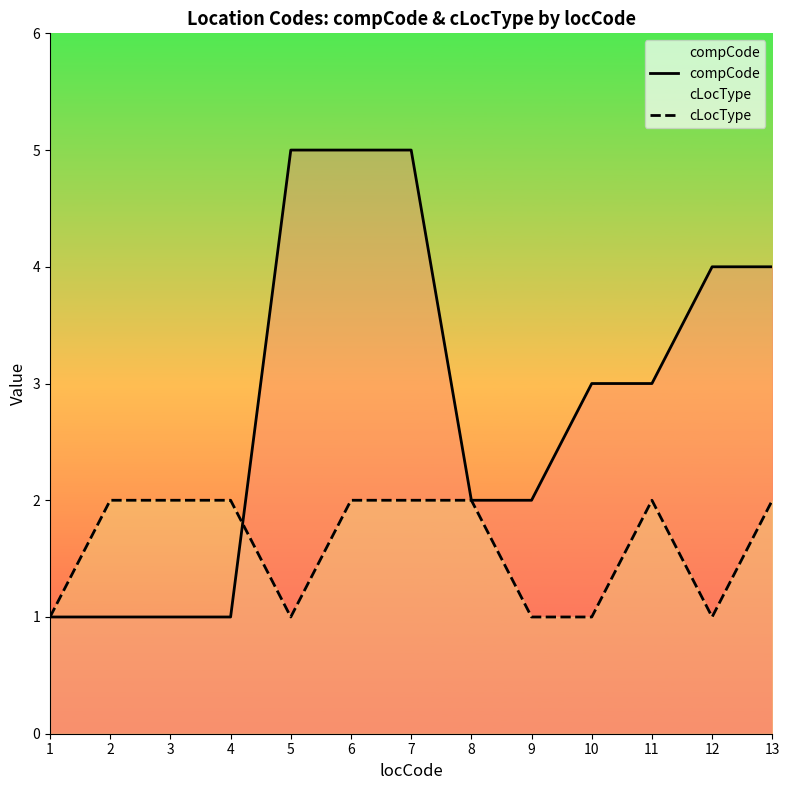

At which label does compCode first exceed 3?

5